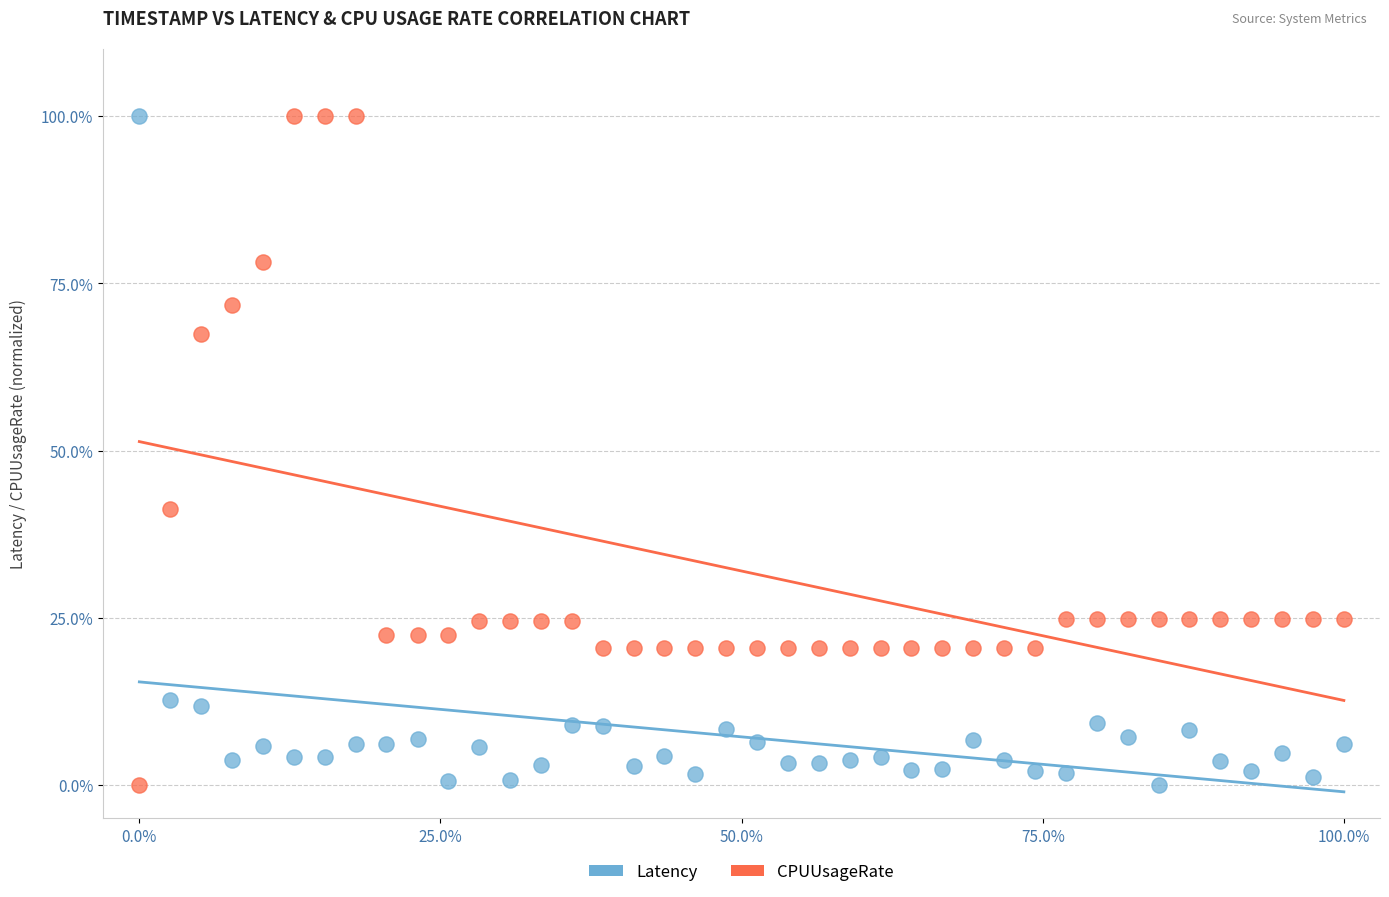

What is the X range (max minus min) for the scatter plot?

100.0